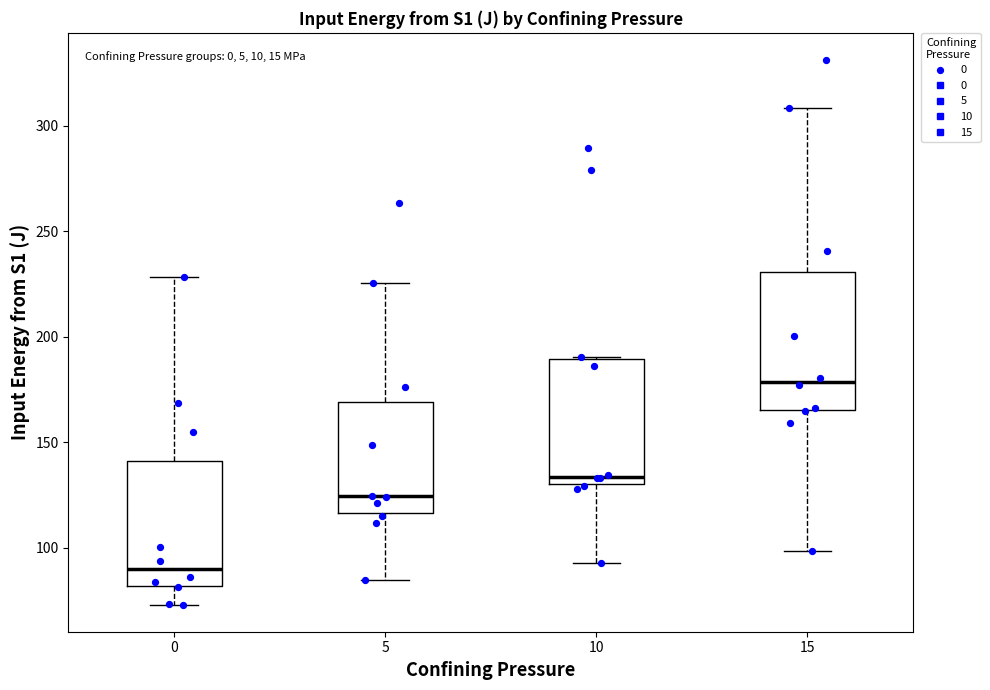

Which box has the highest median line?

15